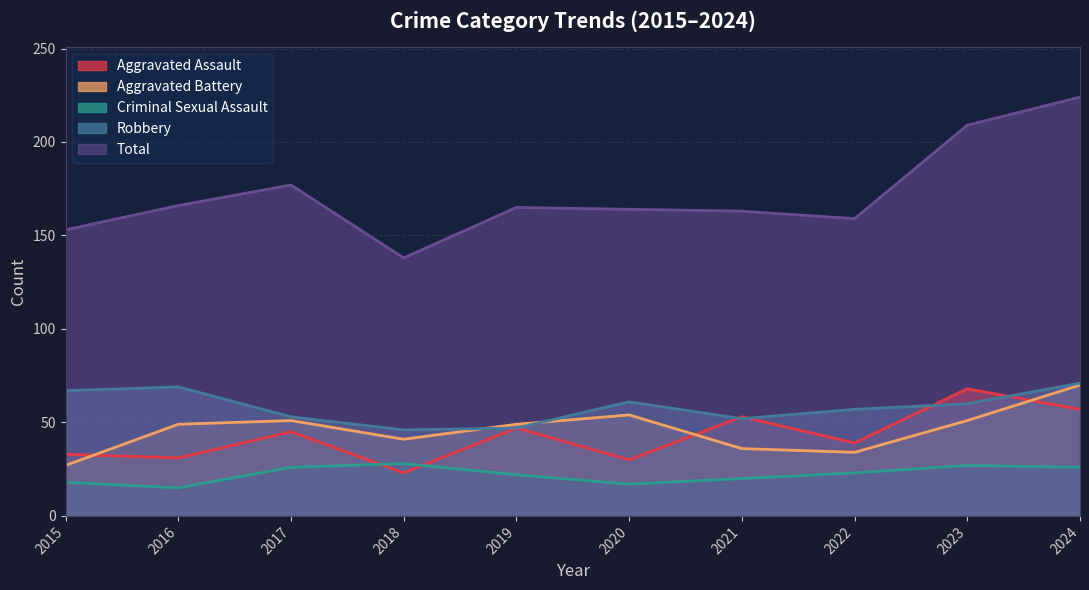

What value does the Criminal Sexual Assault series have at 2017?

26